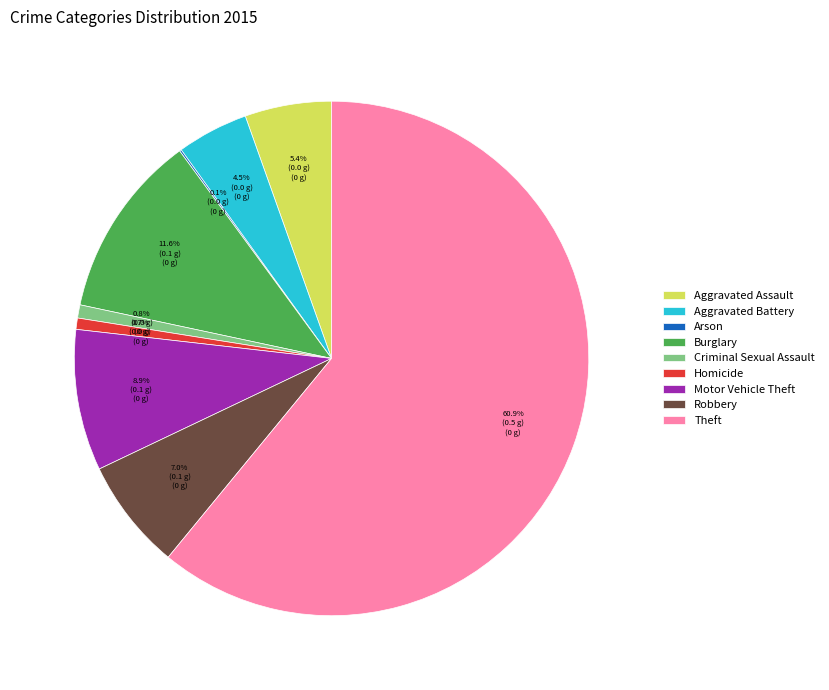

Which category has the biggest portion of the pie?

Theft